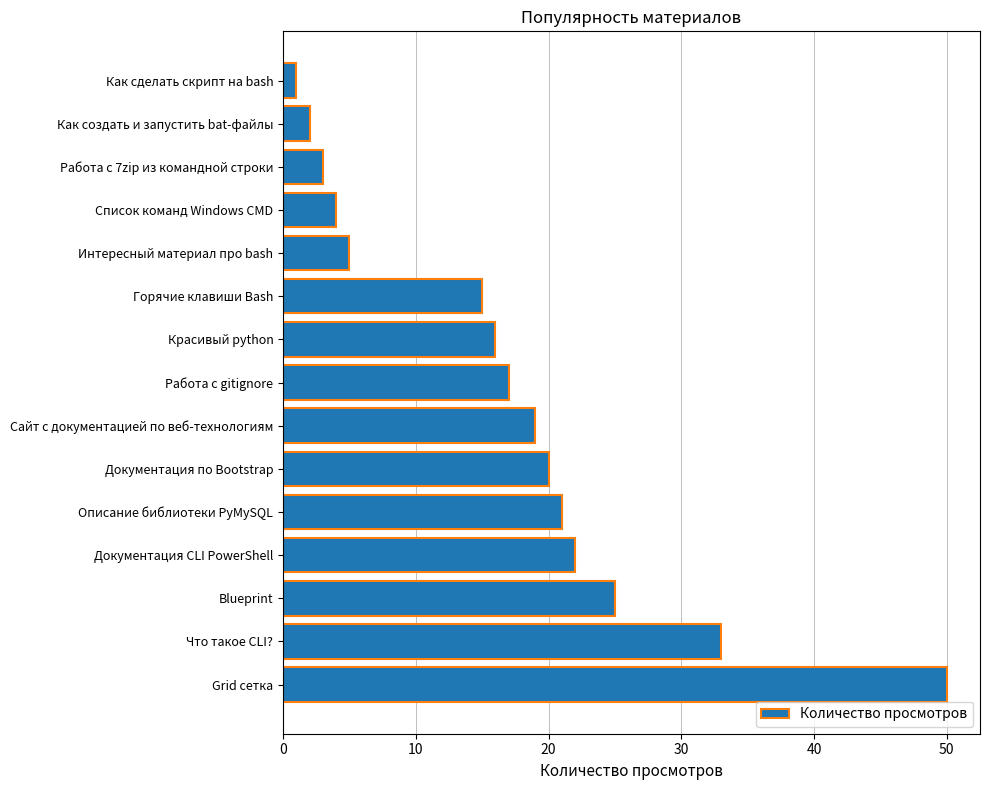

Rank the categories by value from highest to lowest.

Grid сетка, Что такое CLI?, Blueprint, Документация CLI PowerShell, Описание библиотеки PyMySQL, Документация по Bootstrap, Сайт с документацией по веб-технологиям, Работа с gitignore, Красивый python, Горячие клавиши Bash, Интересный материал про bash, Список команд Windows CMD, Работа с 7zip из командной строки, Как создать и запустить bat-файлы, Как сделать скрипт на bash